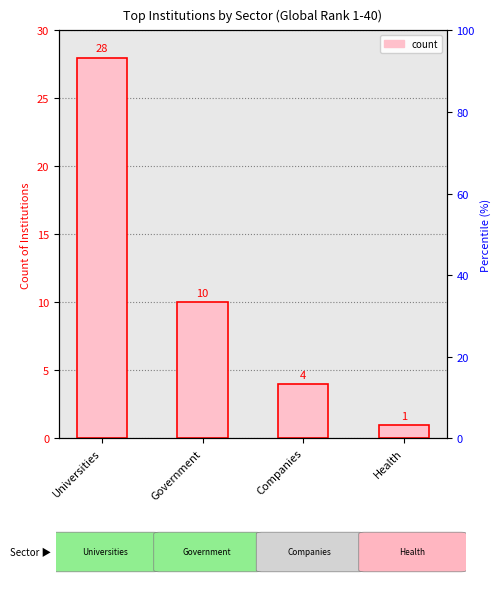

True or false: the data shows 1 at Health.

True